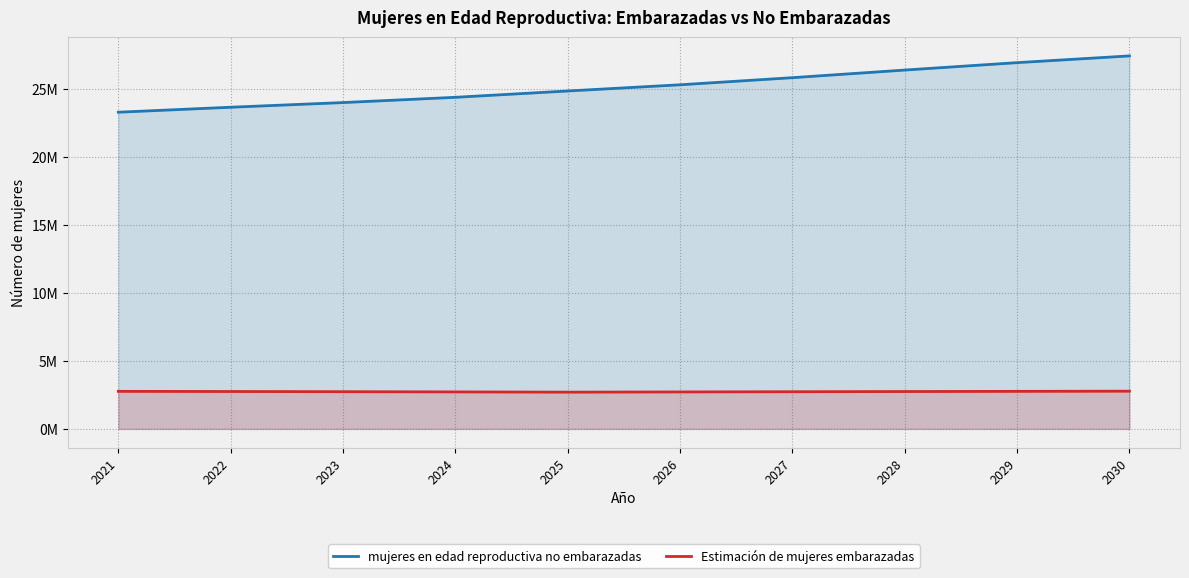

How many distinct data groups are displayed?

2